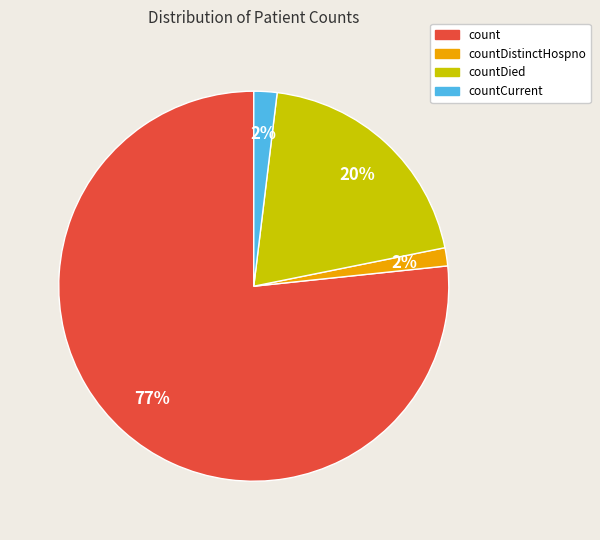

Does any single category account for the majority?

Yes